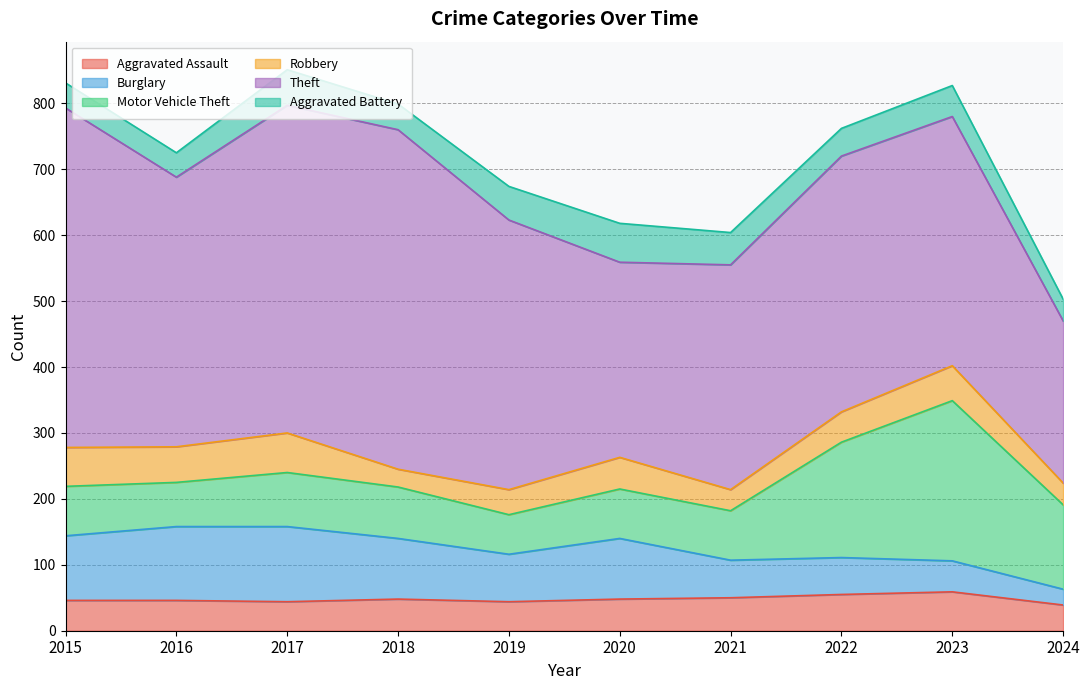

Which series has the largest total across all categories?

Theft